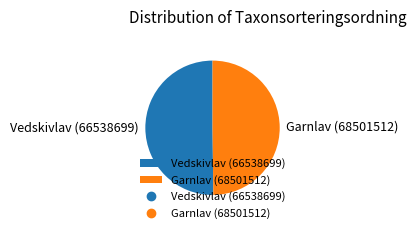

Approximately how many times larger is the value at Vedskivlav (66538699) compared to Garnlav (68501512)?

1.0